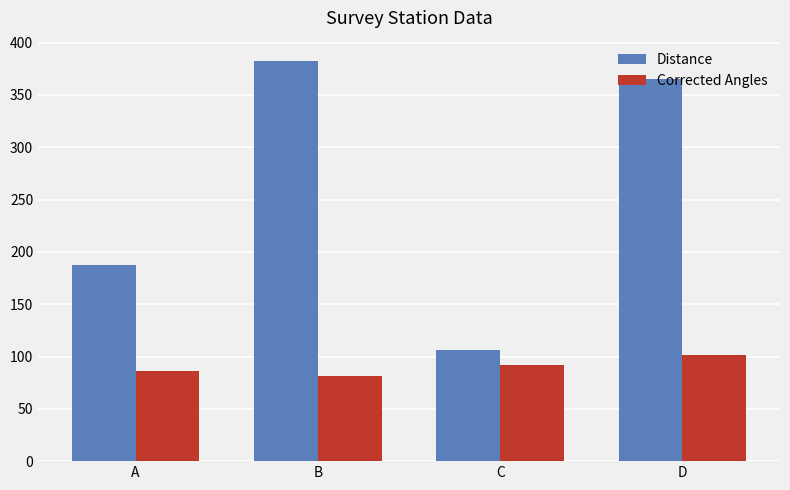

What is the difference between the second highest and minimum values in the Distance series?

258.7